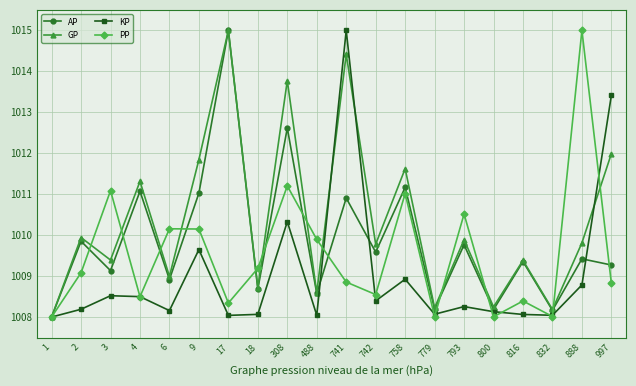

What is the difference between the maximum and second lowest values in the GP series?

6.8